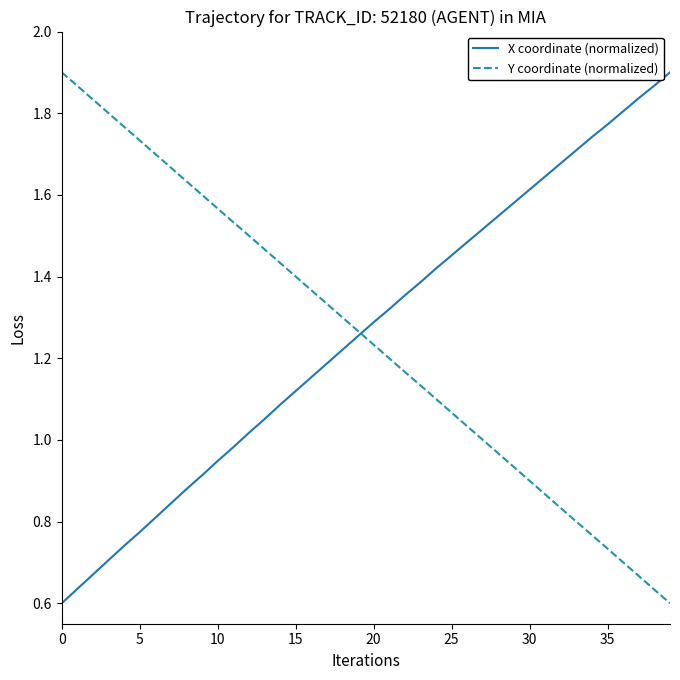

What are all the series names shown in the legend?

X coordinate (normalized), Y coordinate (normalized)